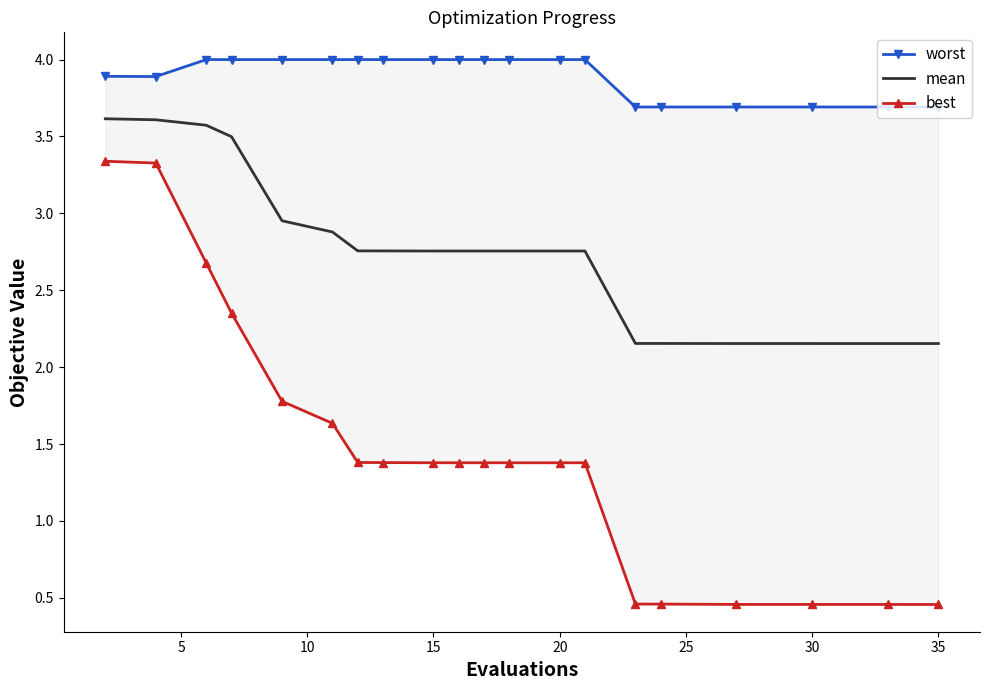

What is the lowest value of the worst series?

3.7